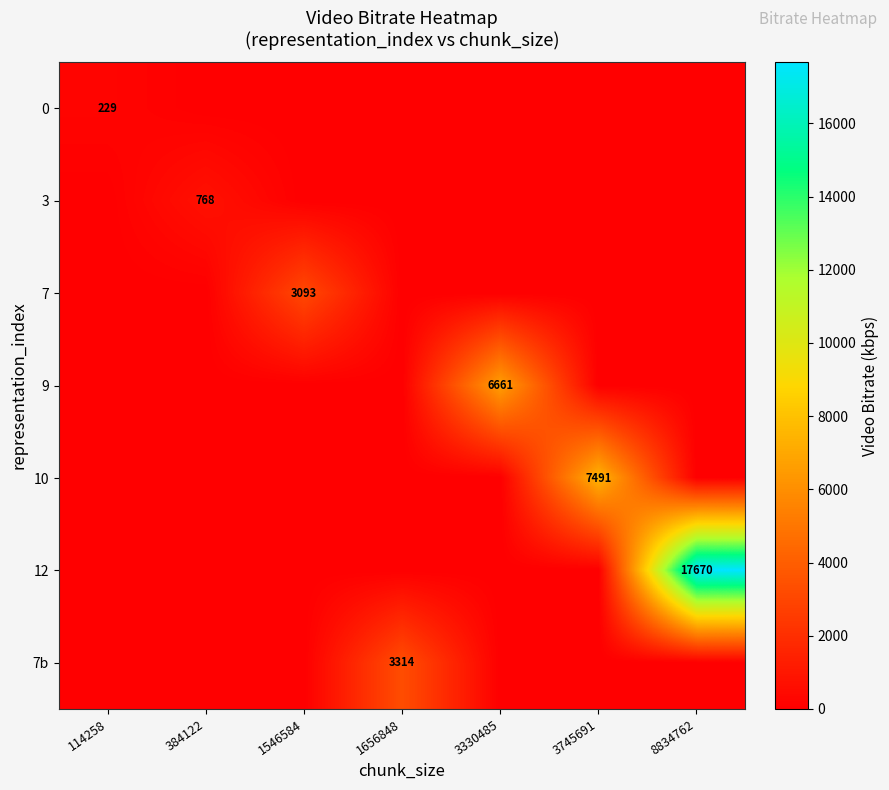

Is it true that 7b equals 1687 at 1656848?

False